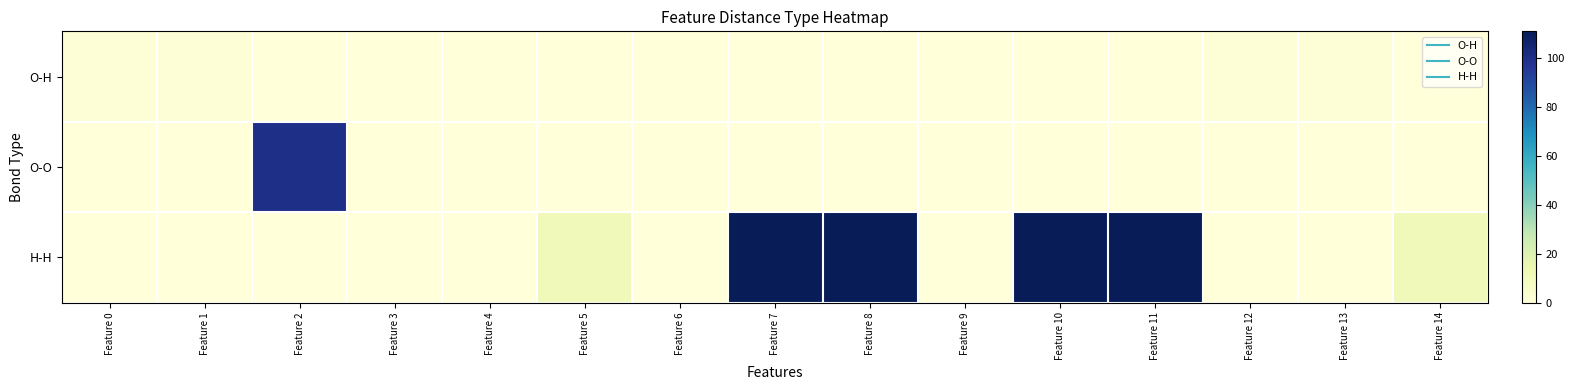

Rank the series at Feature 0 from highest to lowest value.

O-H, O-O, H-H